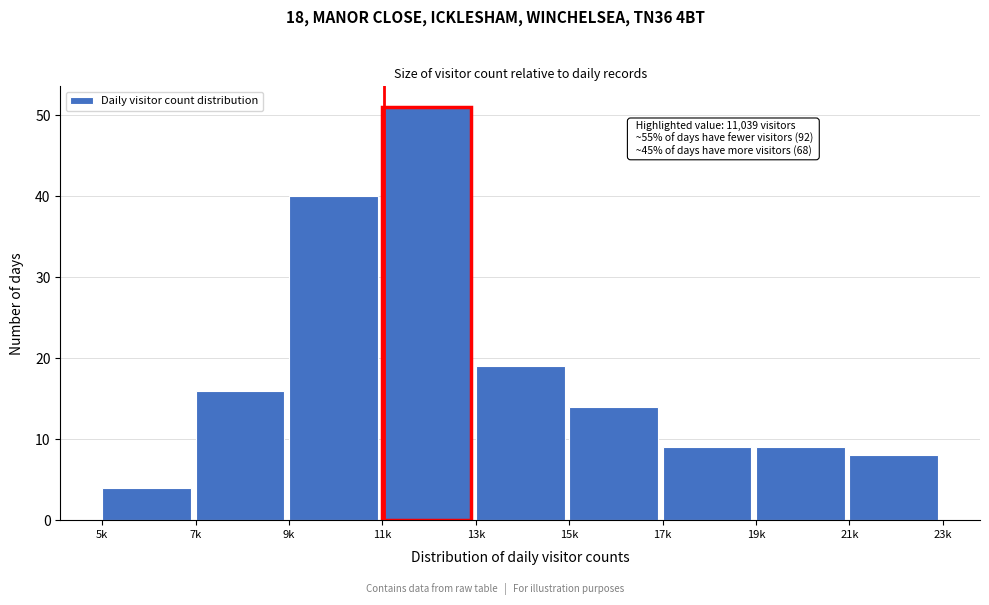

Reading left to right, what are all the values shown in this chart?

5k=4	7k=16	9k=40	11k=51	13k=19	15k=14	17k=9	19k=9	21k=8